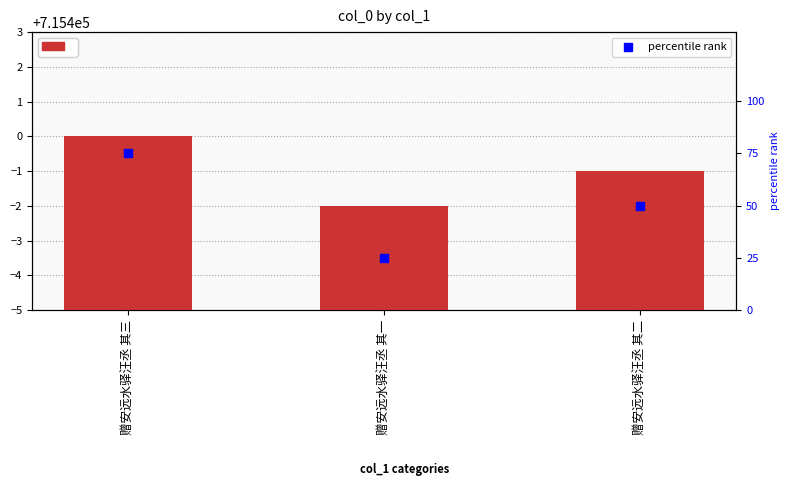

What is the total value across all series at 赠安远水驿汪丞 其一?

715423